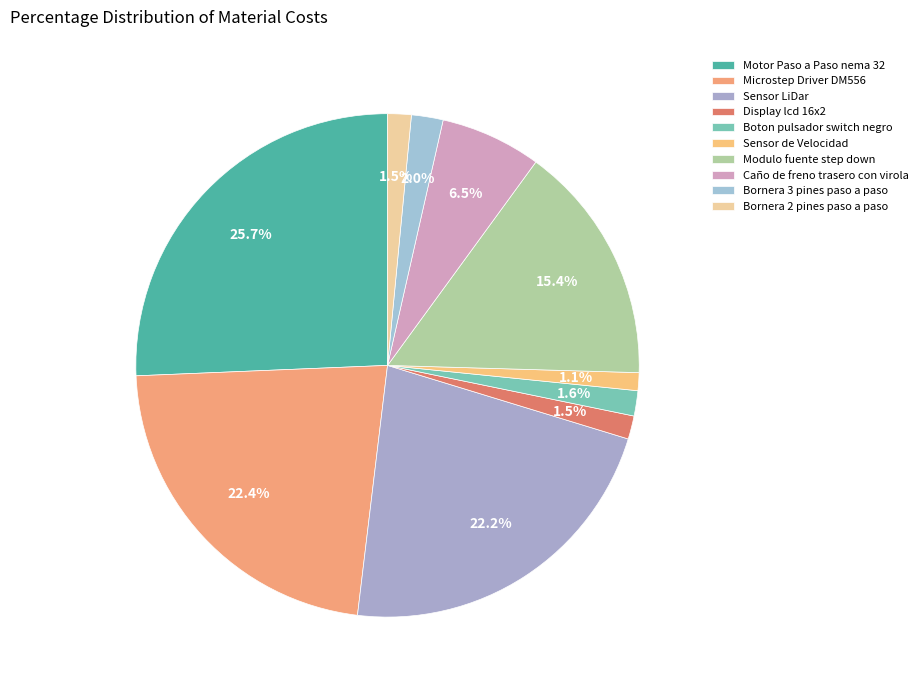

To the nearest percent, what is the combined percentage of Sensor LiDar and Microstep Driver DM556?

45%